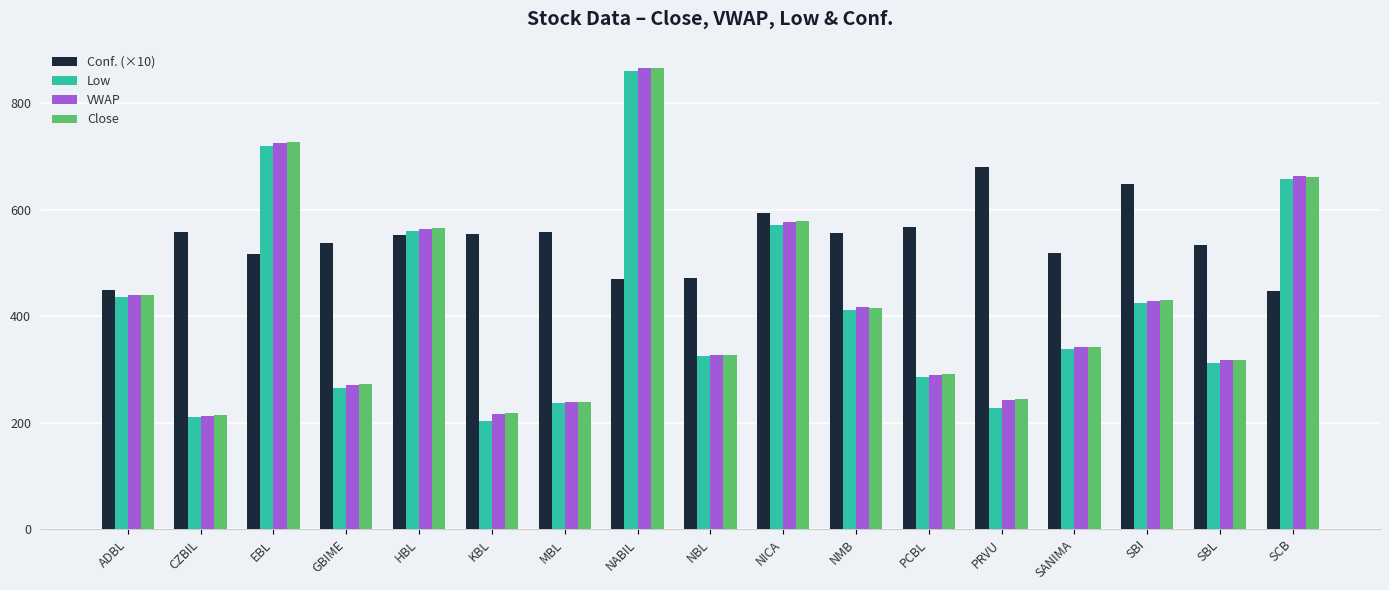

What is the approximate value of Close at HBL?

565.0